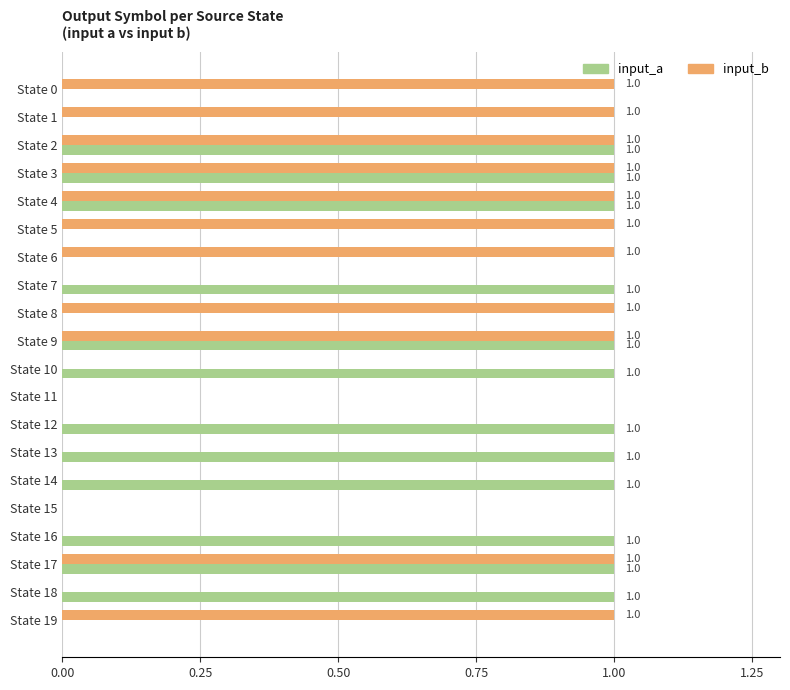

Is it true that input_b equals 1 at State 2?

True